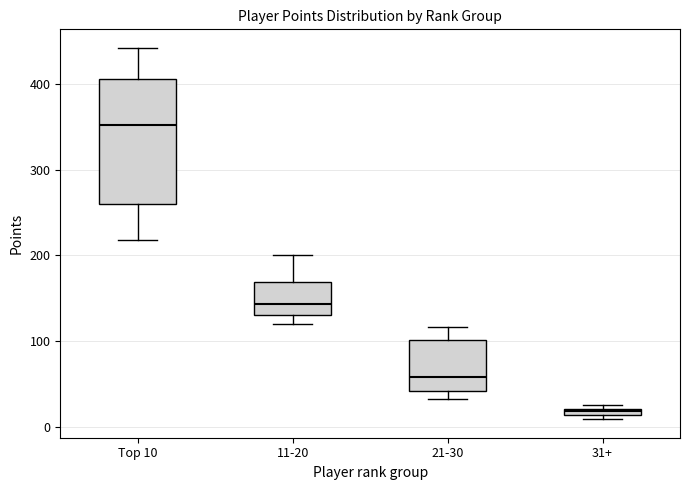

Which box is the tallest, from its lower edge to its upper edge?

Top 10